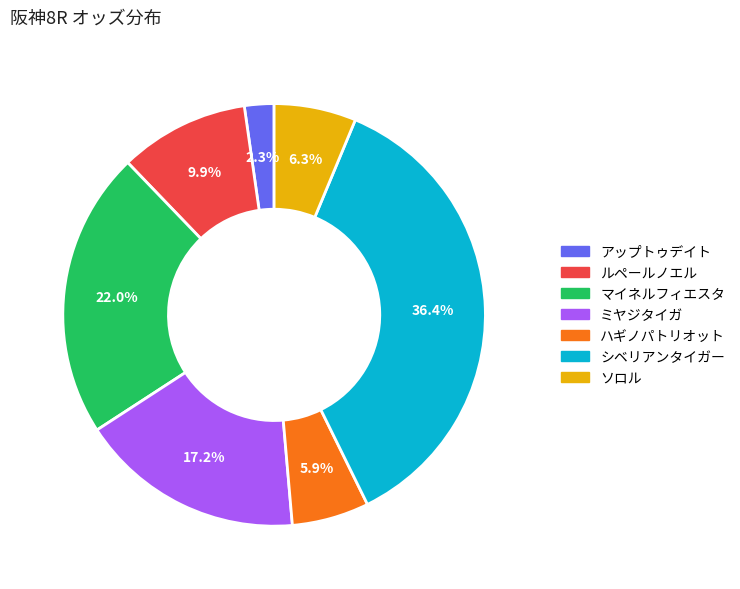

Is ハギノパトリオット the majority of the pie?

No